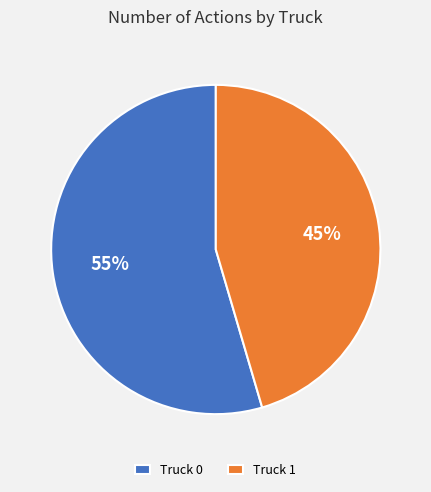

To the nearest percent, what is the average slice percentage?

50%